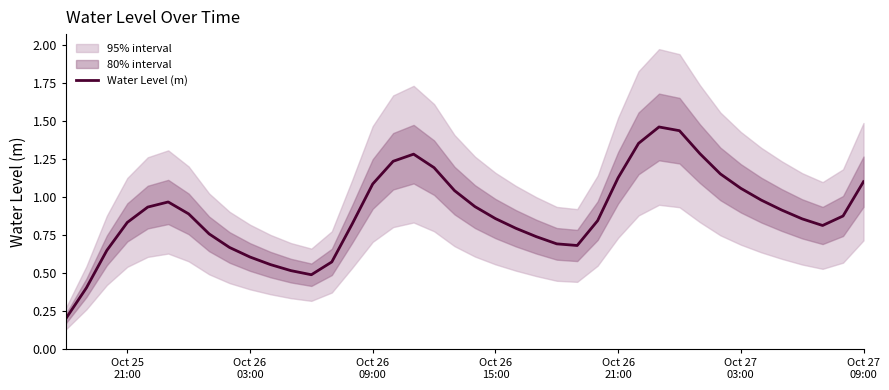

How many points are lower than both their immediate neighbors (excluding endpoints)?

3